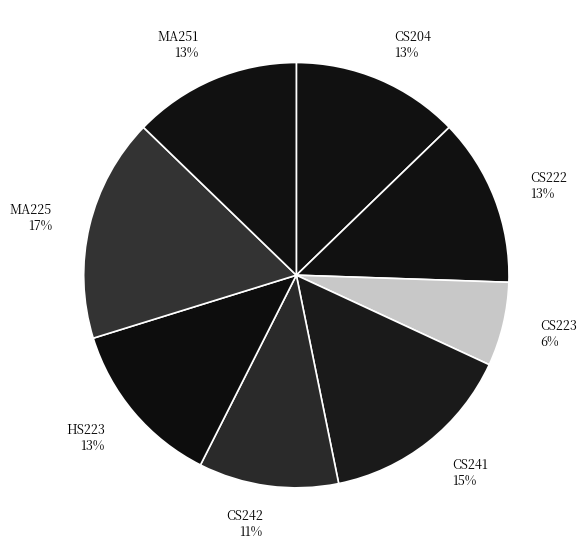

How many slices are in this pie chart?

8